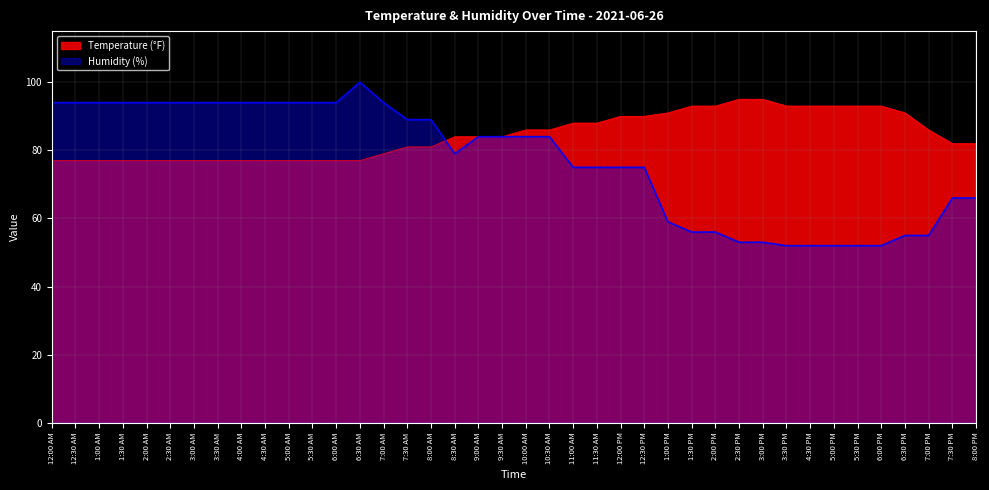

What is the difference between the highest and lowest values at 7:30 PM?

16